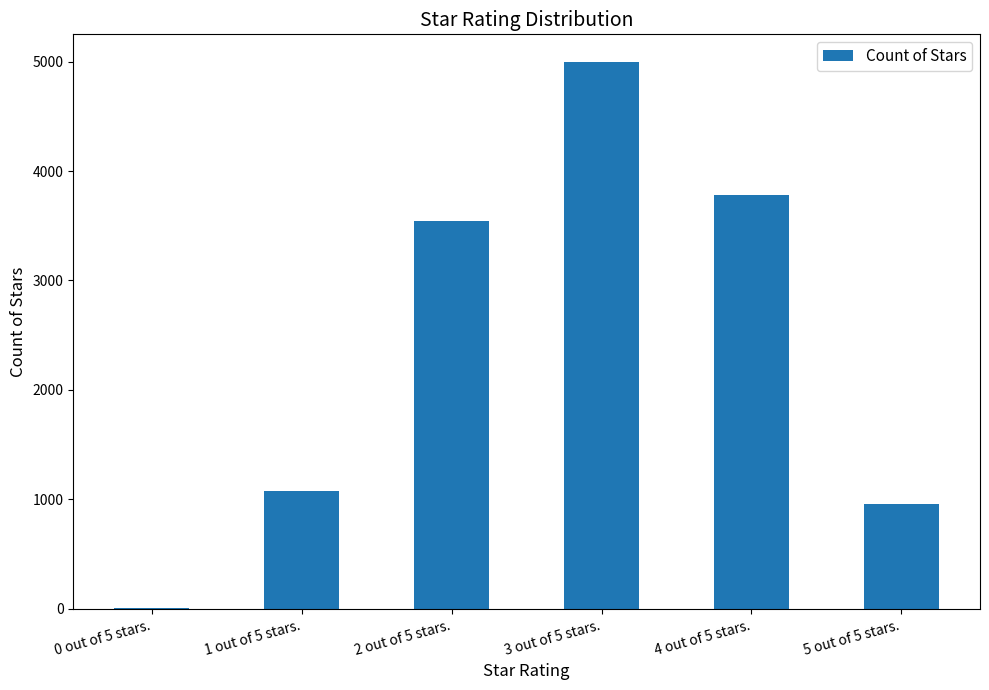

Between 3 out of 5 stars. and 4 out of 5 stars., which is larger?

3 out of 5 stars.